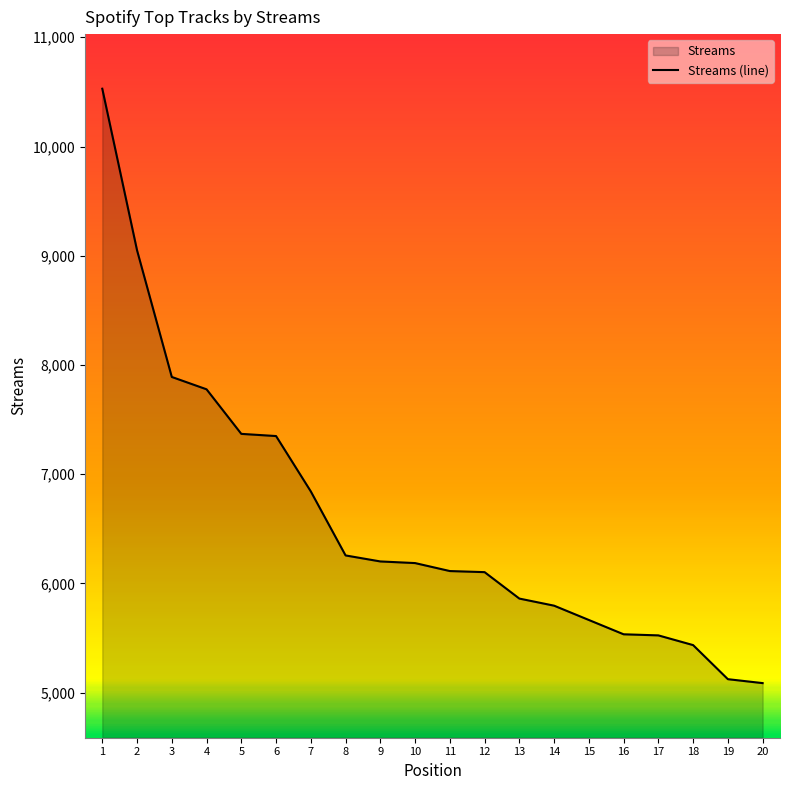

True or false: the data shows 3338 at 19.

False